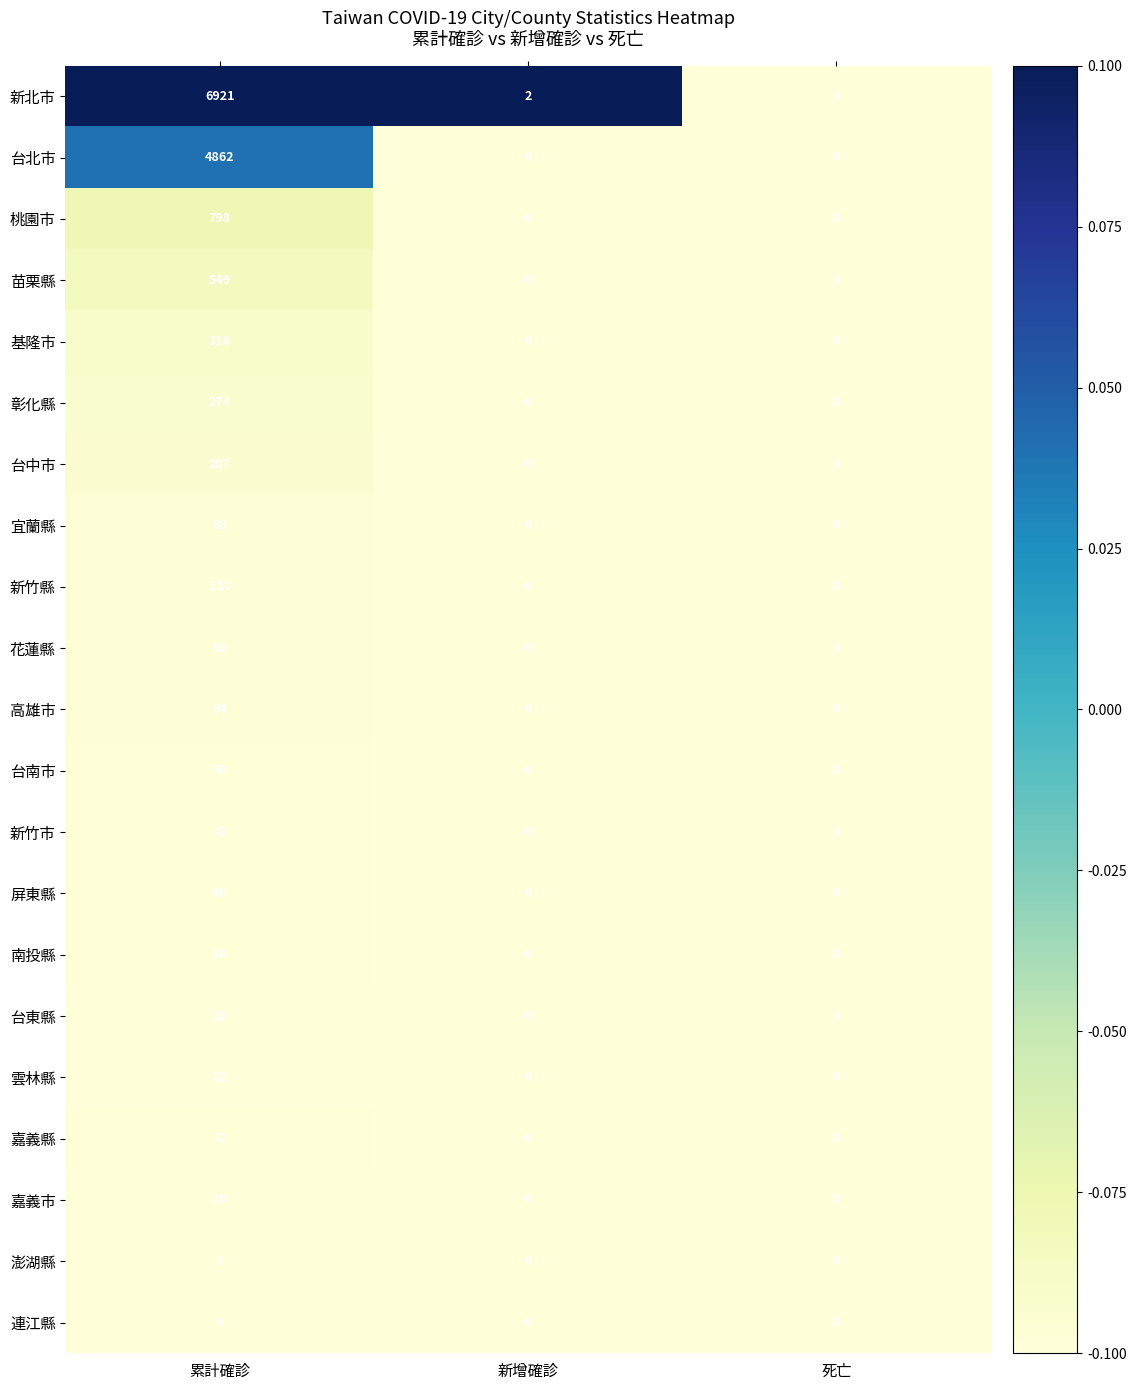

What is the highest value of the 基隆市 series?

316